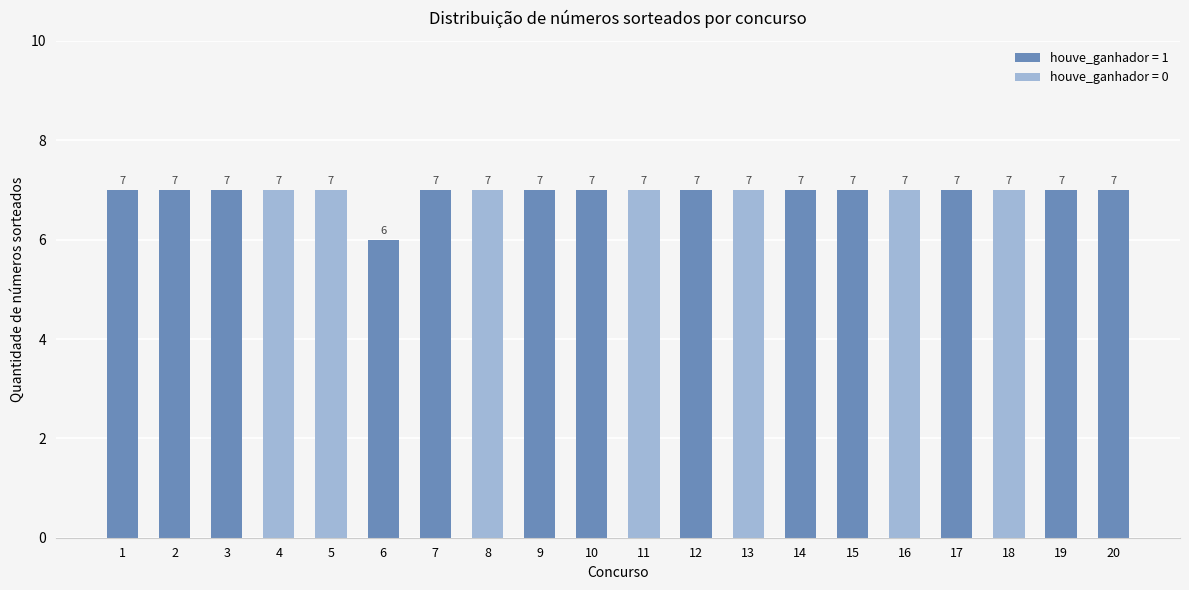

Does the chart contain stacked bars?

No